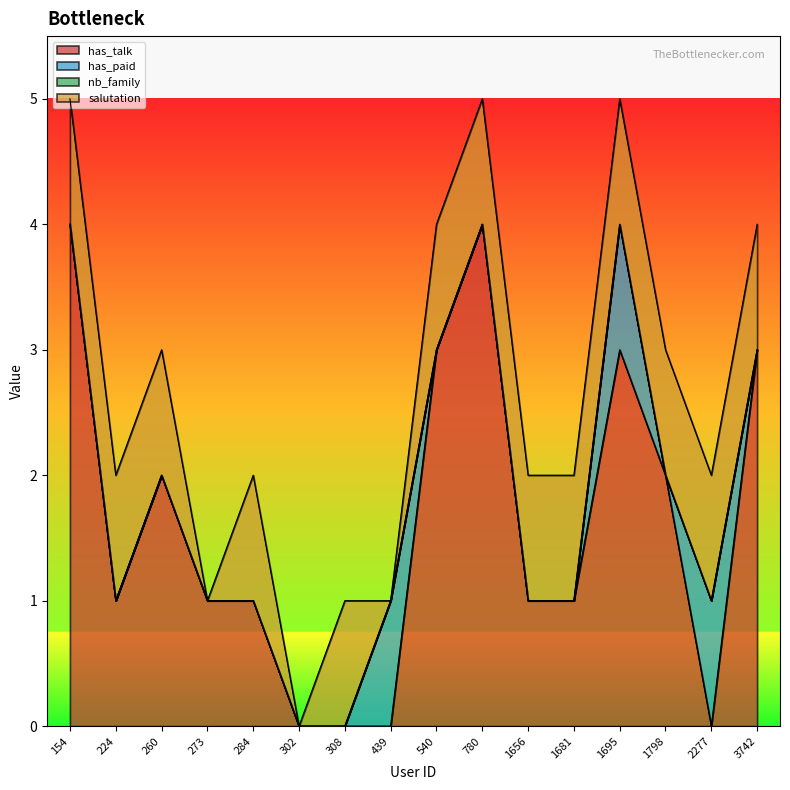

At which category is the sum across all series the highest?

154